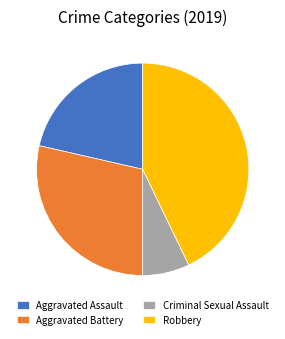

The Aggravated Assault slice represents 15% of the pie. True or false?

False